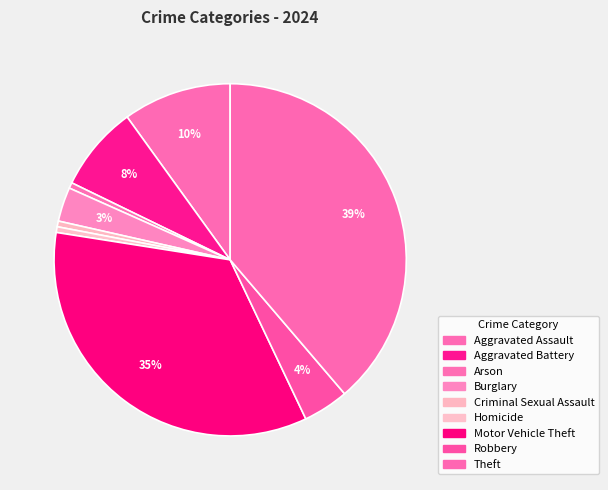

To the nearest percent, what is the average slice percentage?

11%